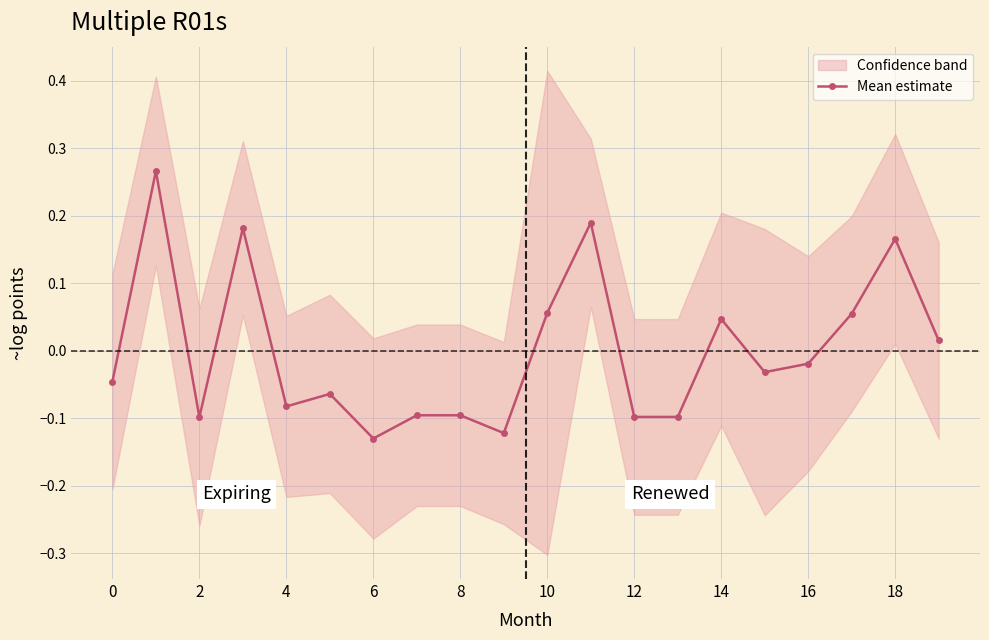

How many data points in Mean estimate are above 0?

8